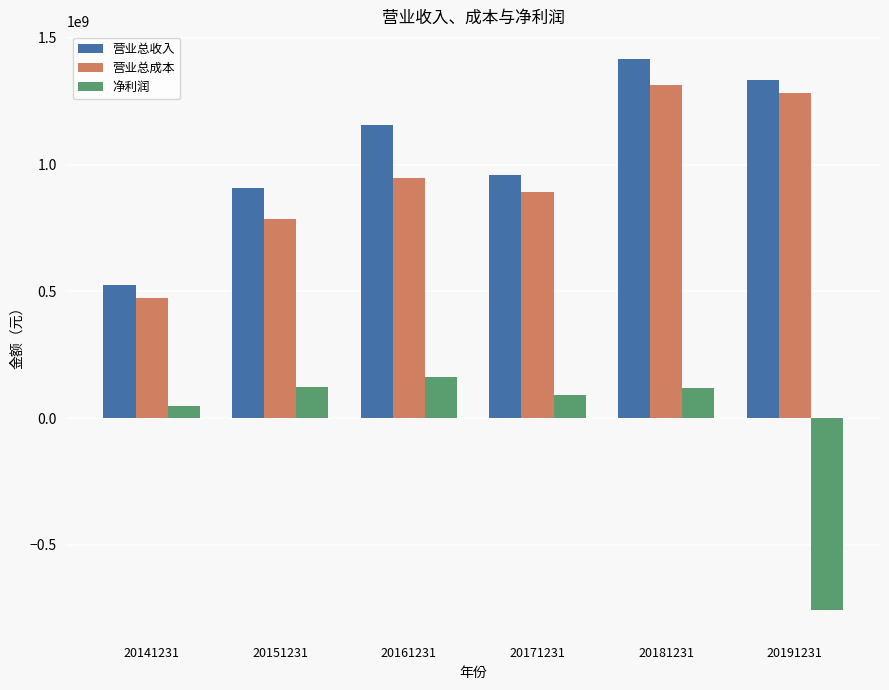

The value of 净利润 at 20181231 is 119214567.6. True or false?

True